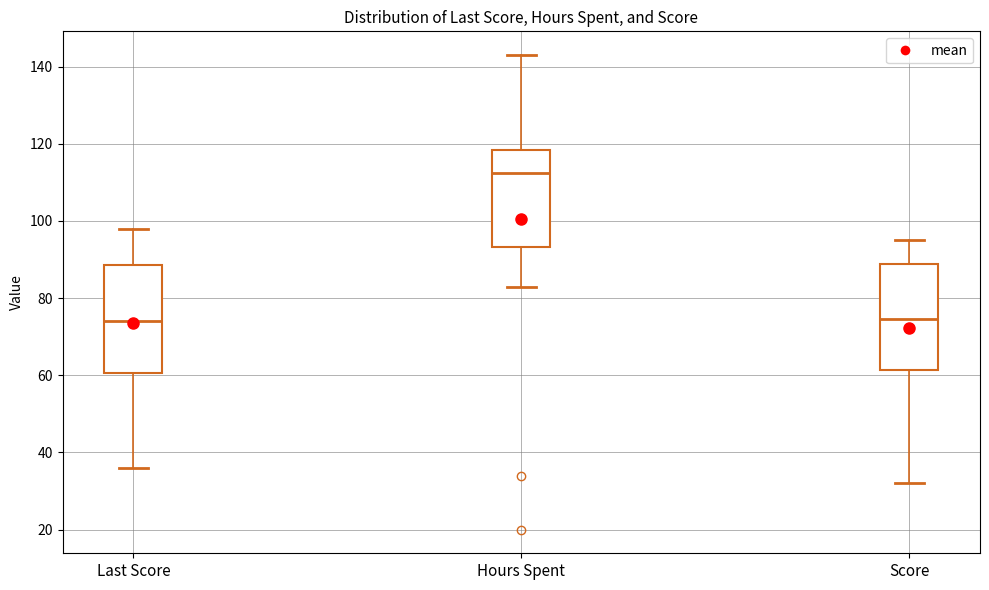

Which box's median line is the highest?

Hours Spent